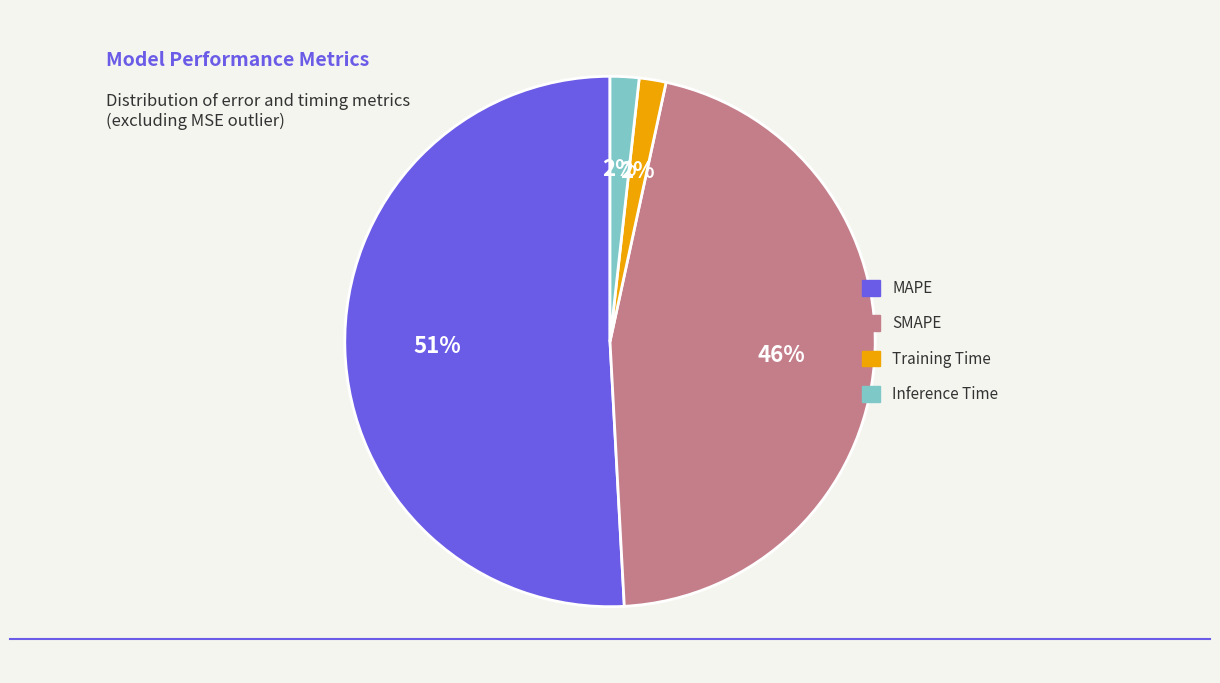

The MAPE slice represents 51% of the pie. True or false?

True